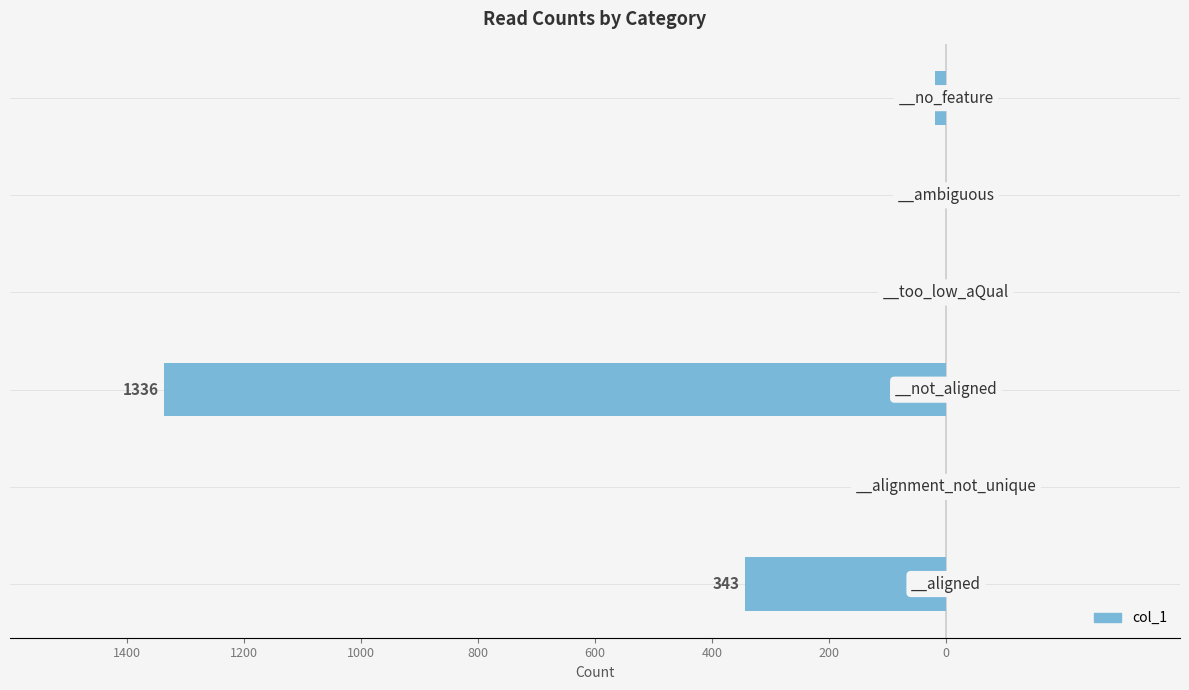

Are the bars horizontal?

Yes